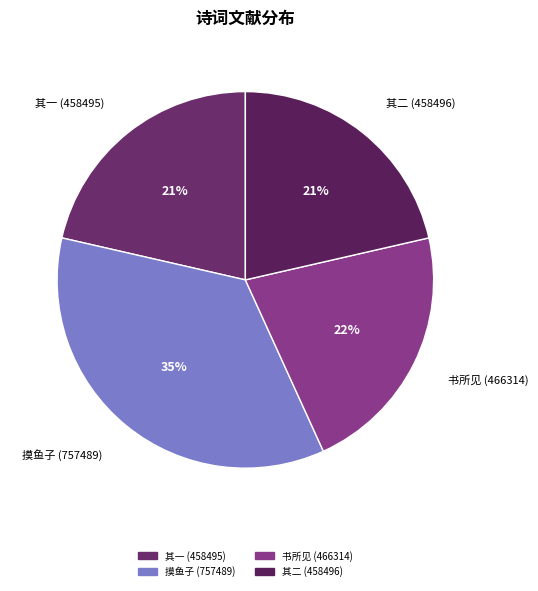

To the nearest percent, what is the difference between the largest and smallest slice percentages?

14%